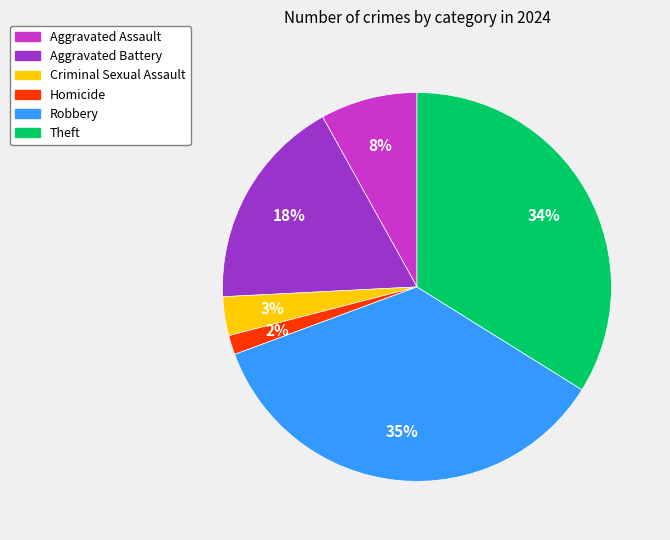

Which category has the smallest portion of the pie?

Homicide